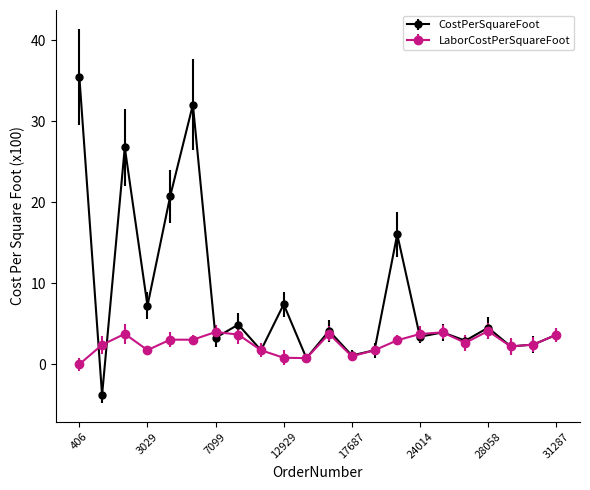

Which series has the largest range (max minus min)?

CostPerSquareFoot